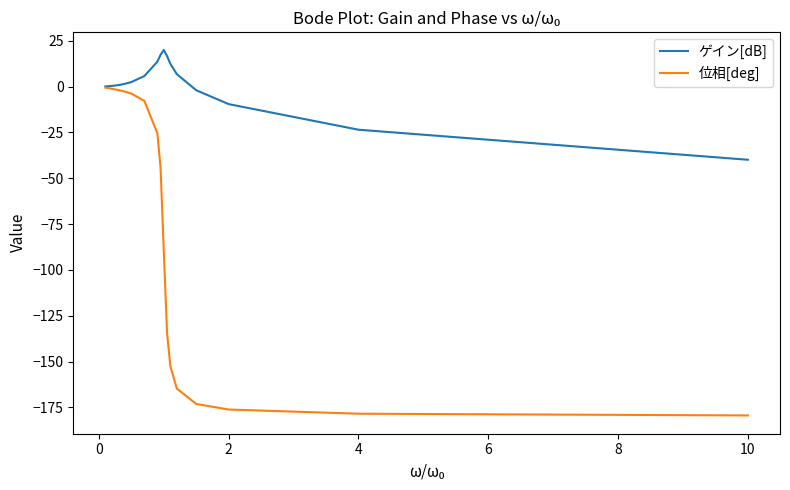

How many lines are shown in the chart?

2